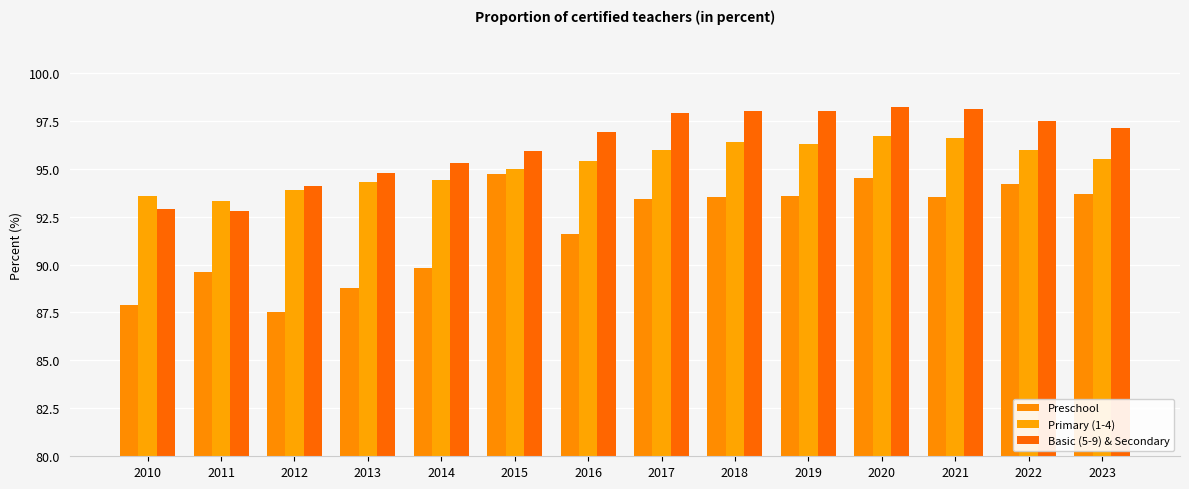

Which series has the largest total across all categories?

Basic (5-9) & Secondary